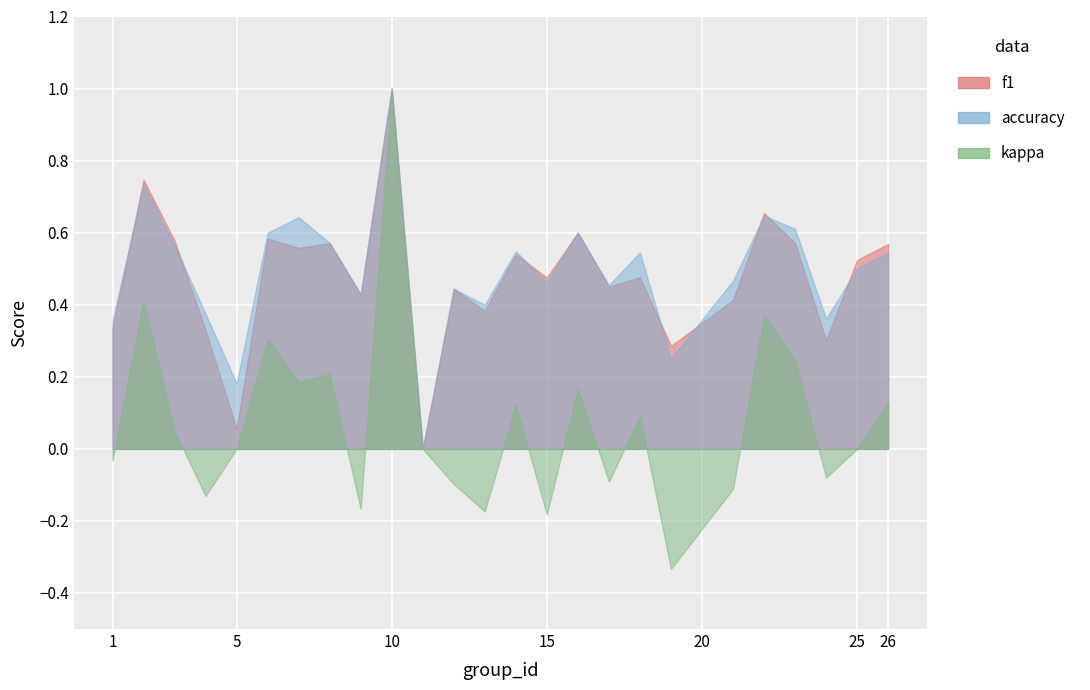

Count the number of data series in this chart.

3